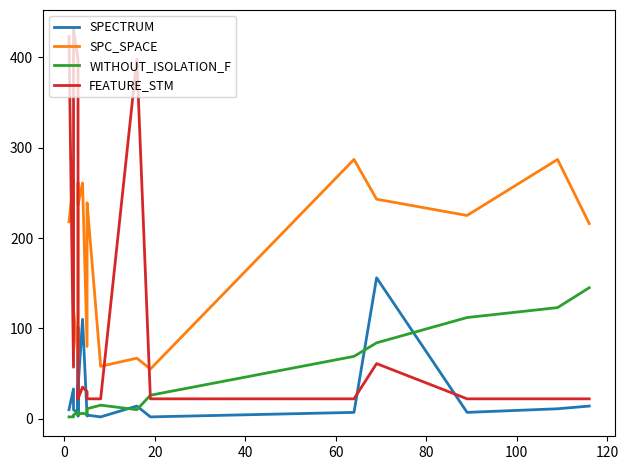

True or false: SPC_SPACE and WITHOUT_ISOLATION_F cross at least once.

False